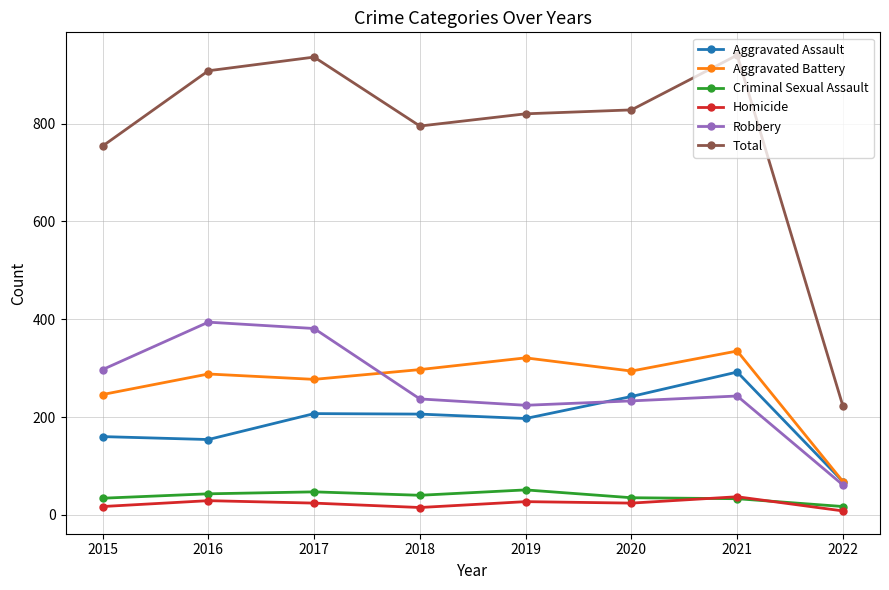

What is the greatest value displayed?

940